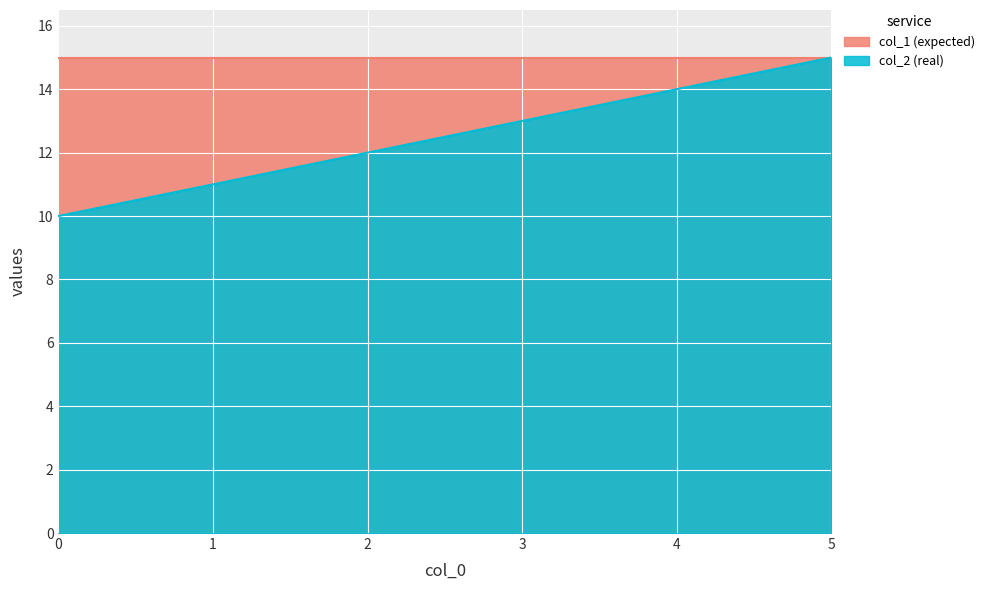

What is the difference between the second highest and minimum values?

4